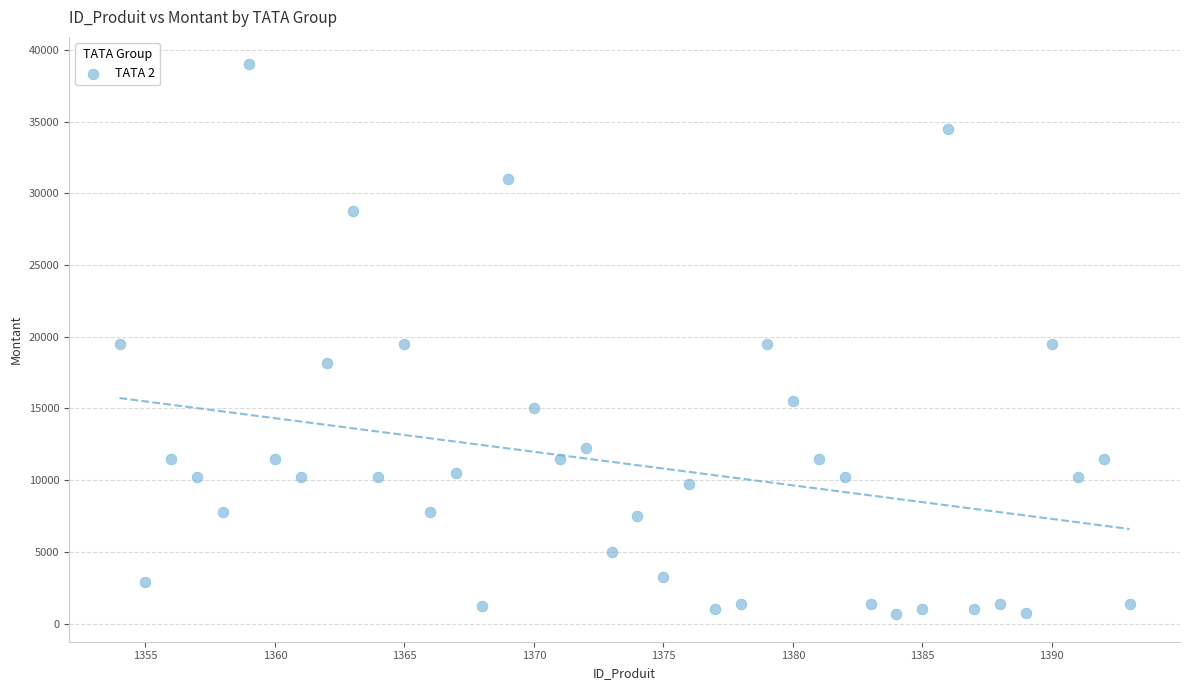

What is the range of Y values (max minus min)?

38350.0